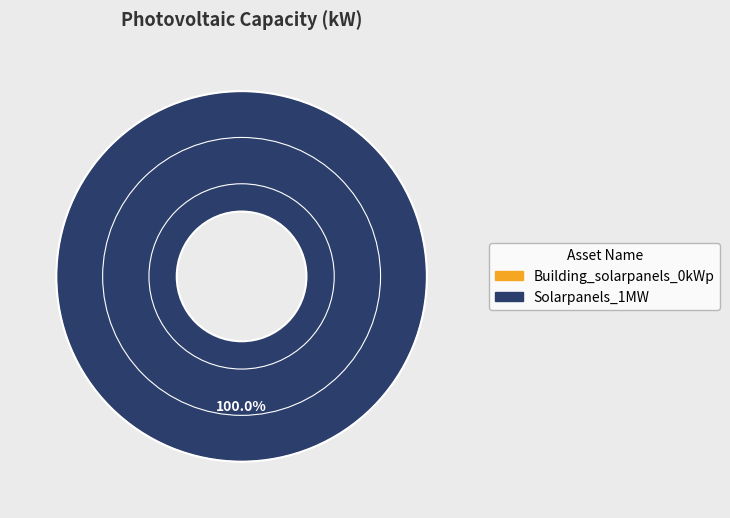

Count the number of slices in the pie.

1